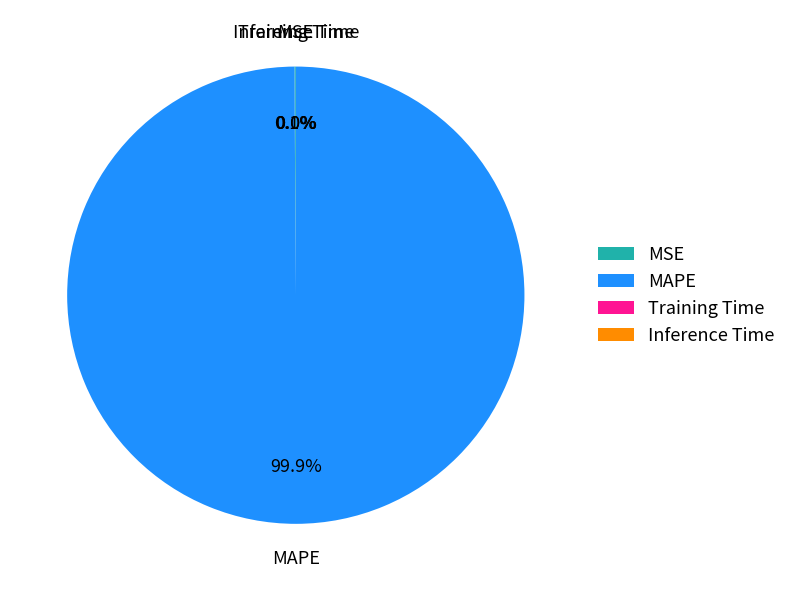

What is the largest slice in the pie chart?

MAPE